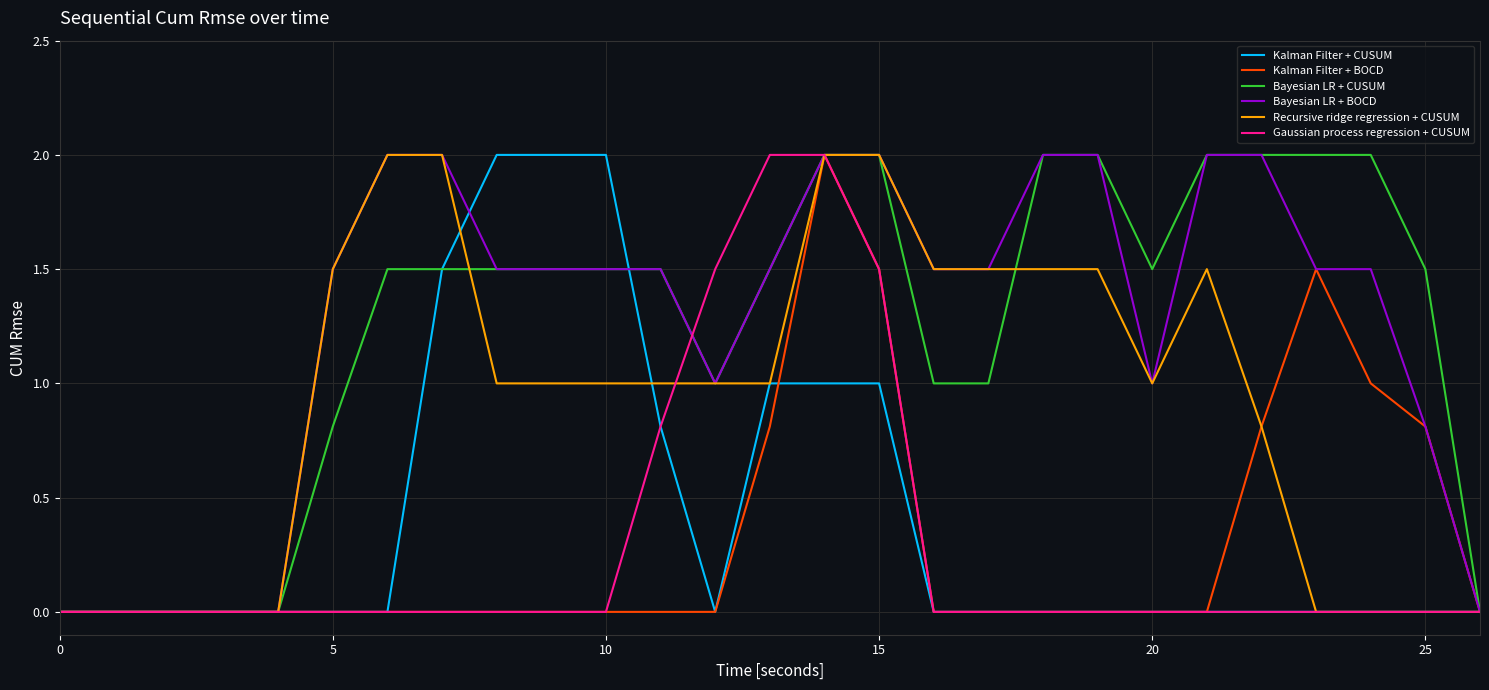

What is the maximum value shown in the chart?

2.0